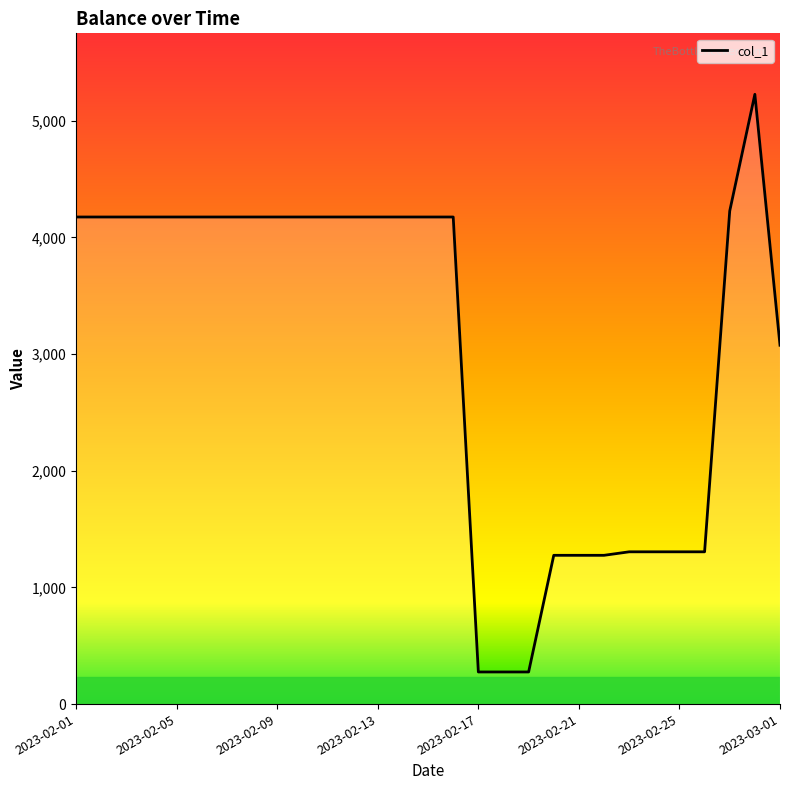

What is the maximum value shown in the chart?

5227.1